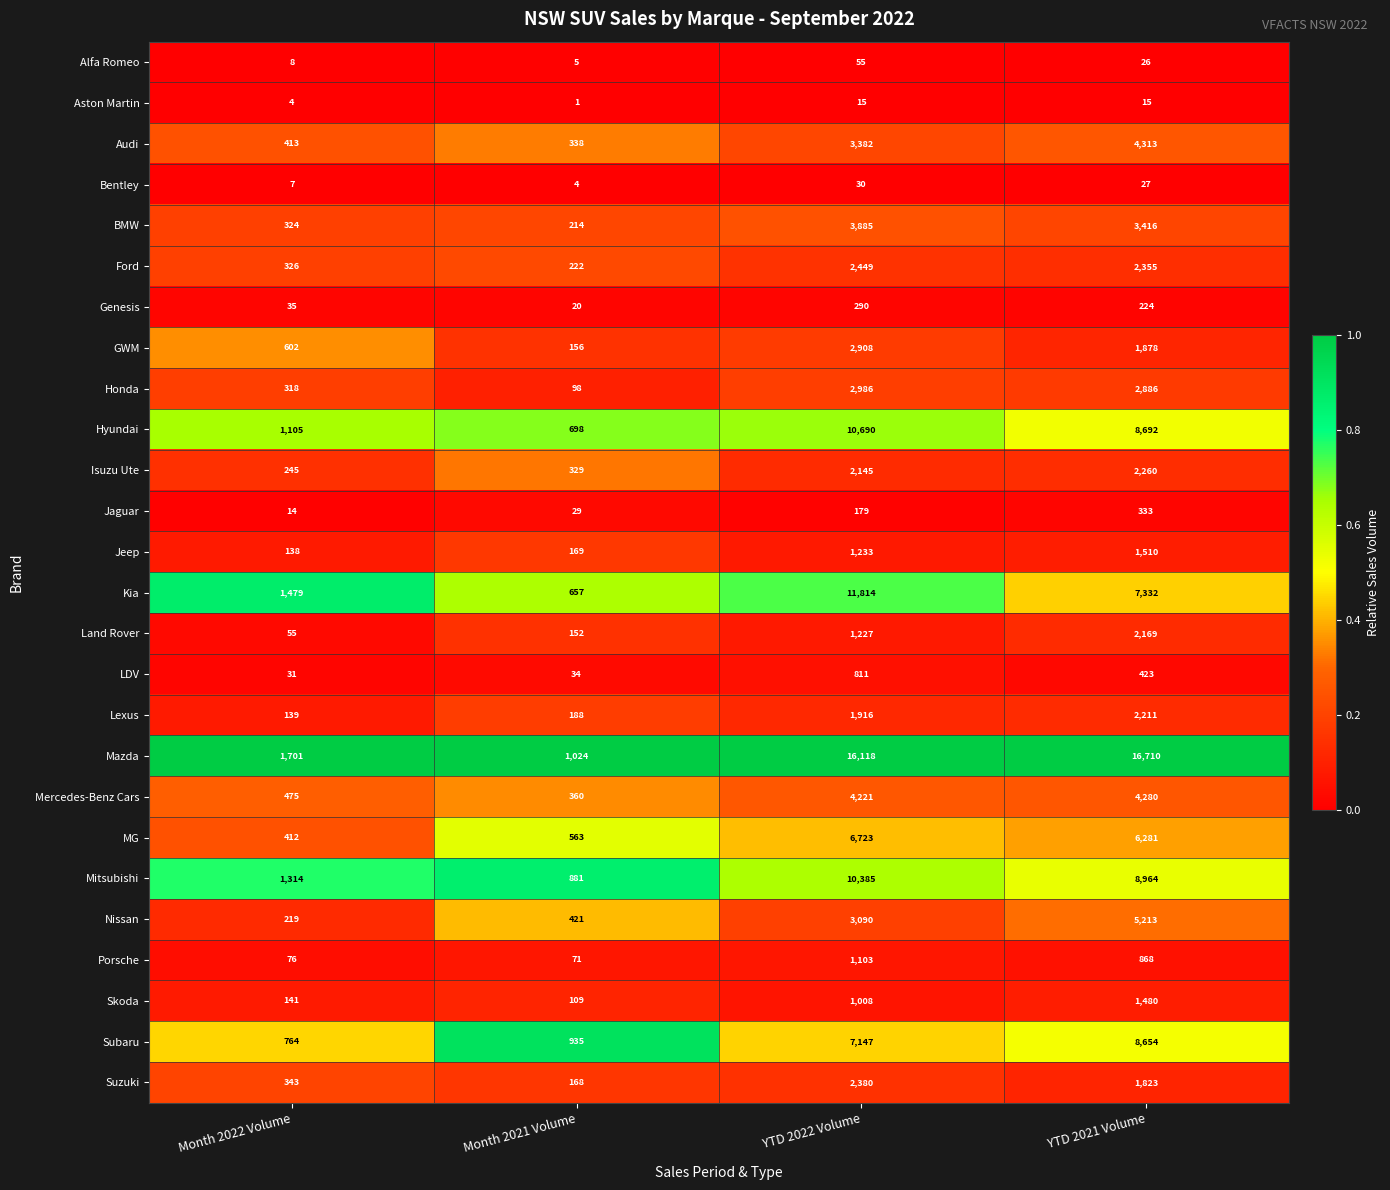

What is the minimum value for MG?

412